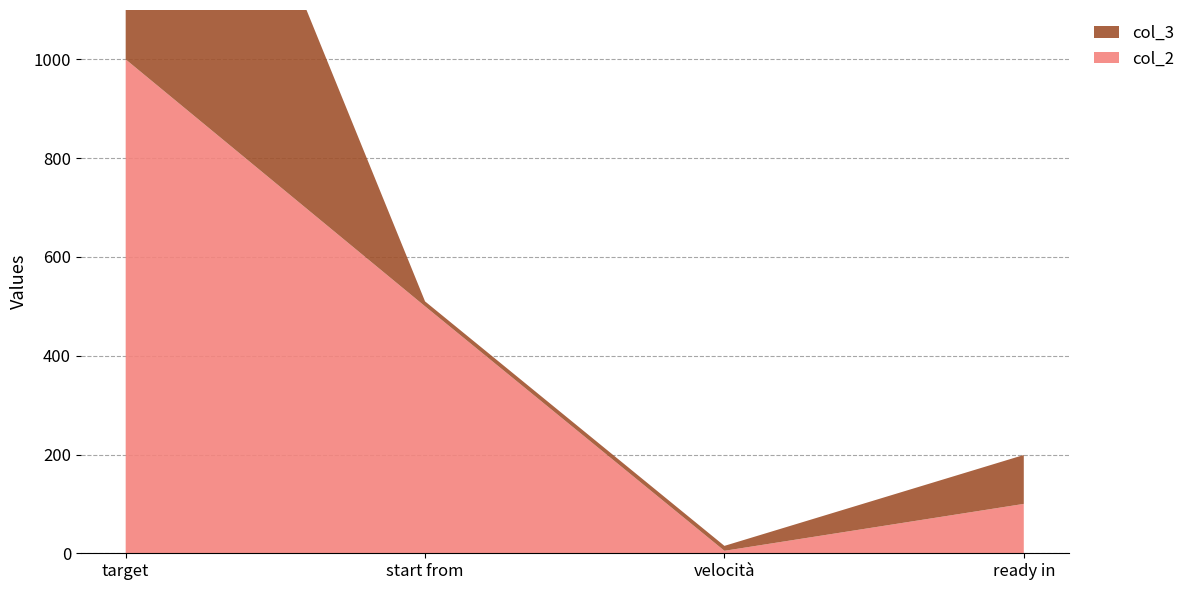

Reading right to left, transcribe all the data shown in this chart.

col_2: 100	5	500	1000
col_3: 99	10	10	1000